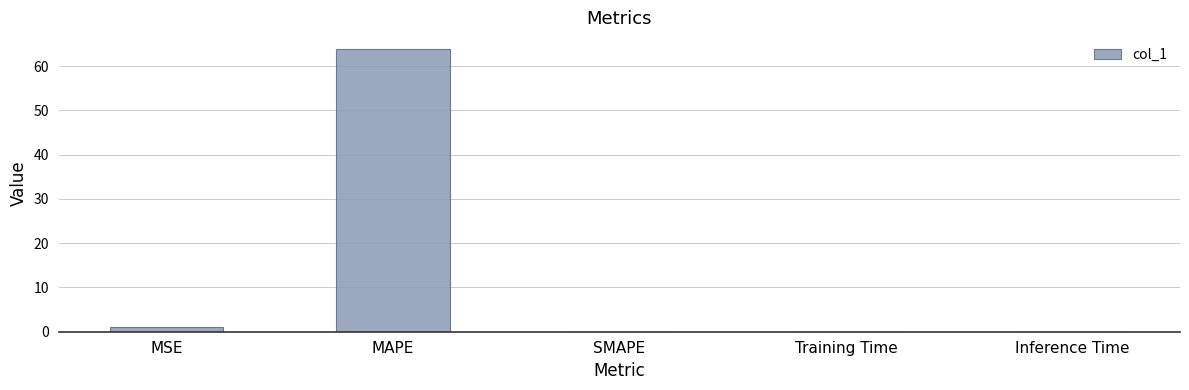

The value at MAPE is 63.8. True or false?

True